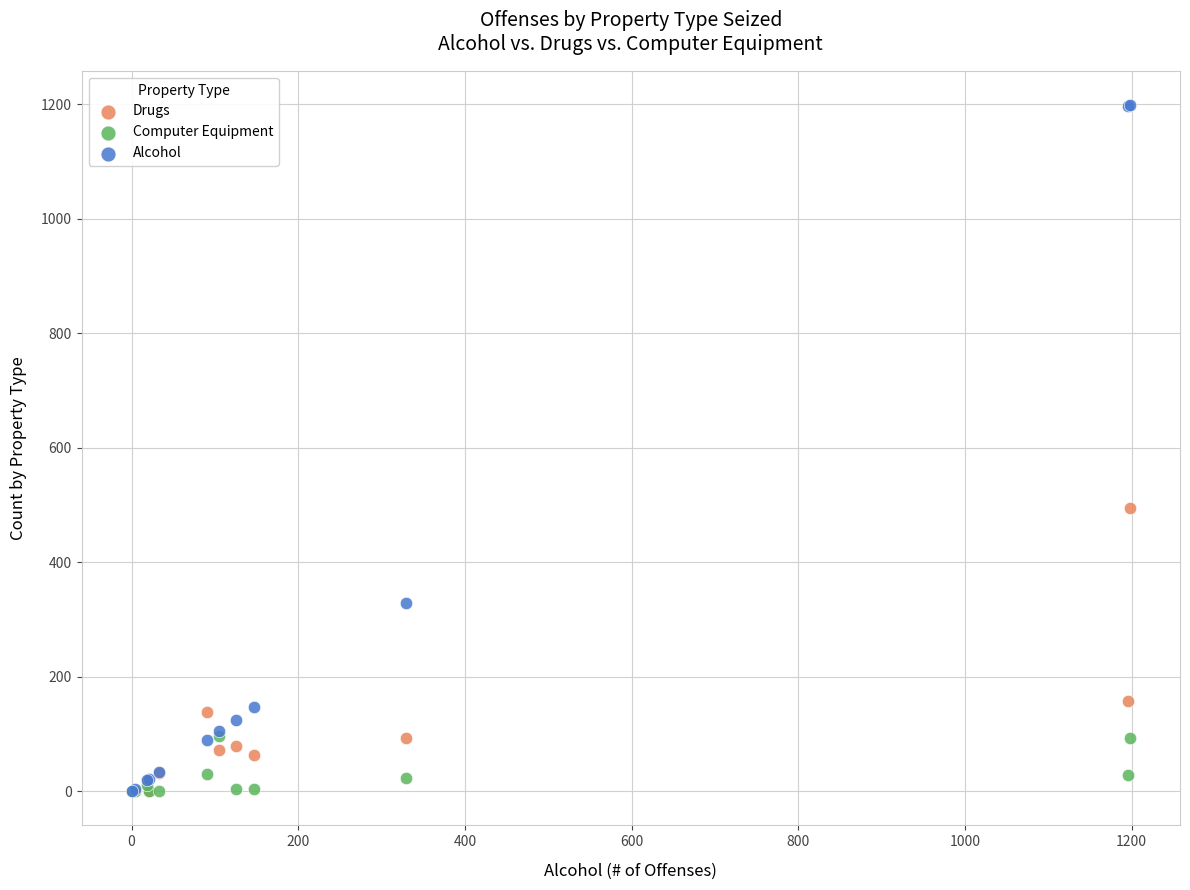

What are all the series names shown in the legend?

Drugs, Computer Equipment, Alcohol